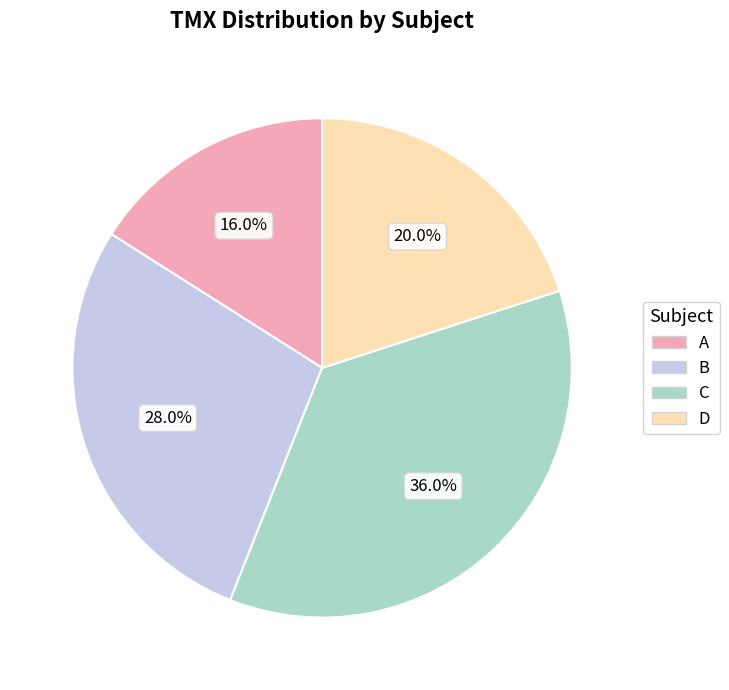

To the nearest percent, what is the difference between the D and B slice percentages?

8%